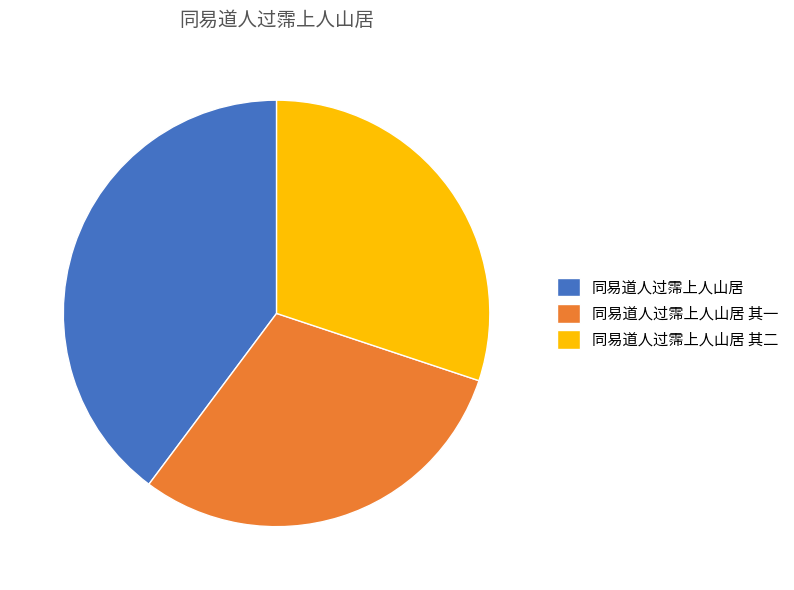

Which category has the biggest portion of the pie?

同易道人过霈上人山居